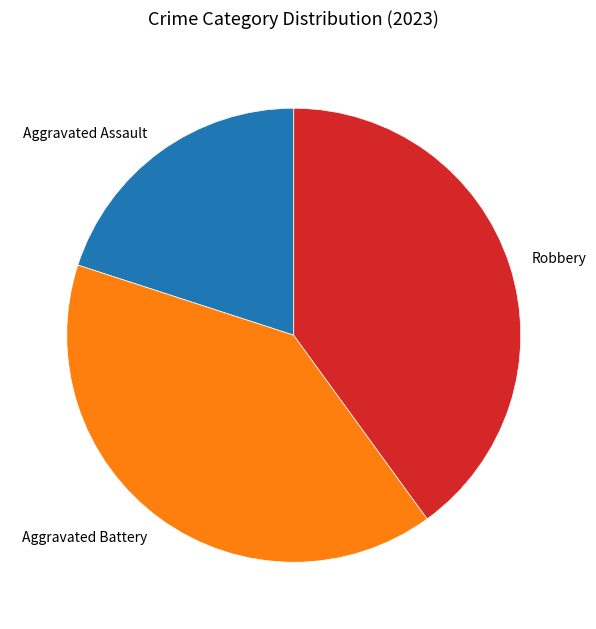

Does Aggravated Assault represent more than half of the total?

No